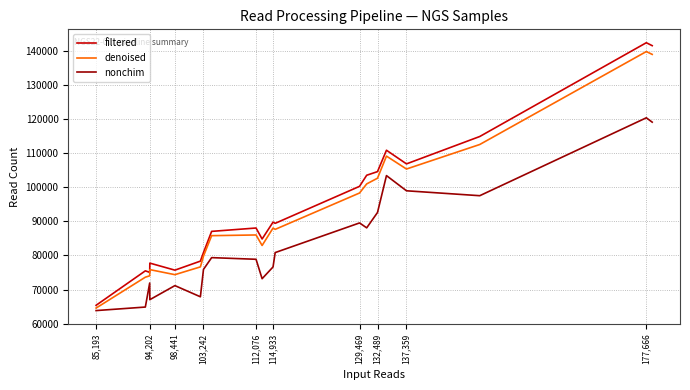

What is the minimum value for denoised?

64548